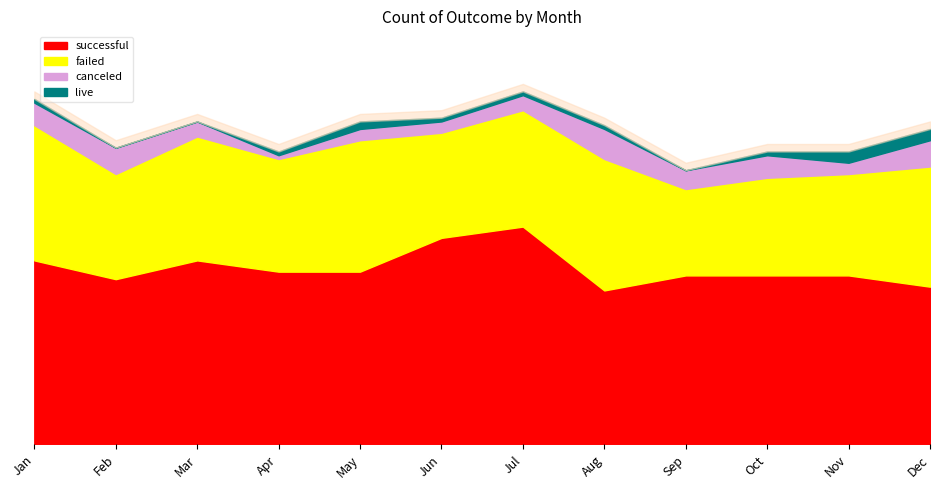

Rank the series at Oct from lowest to highest value.

live, canceled, failed, successful